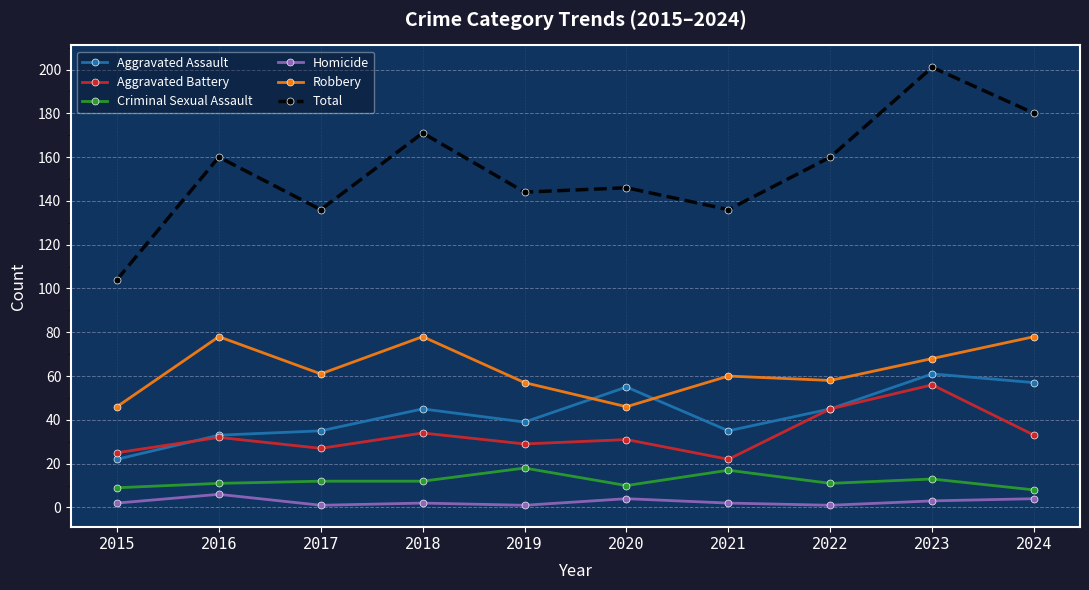

How many interior local peaks does the Aggravated Assault series have?

3